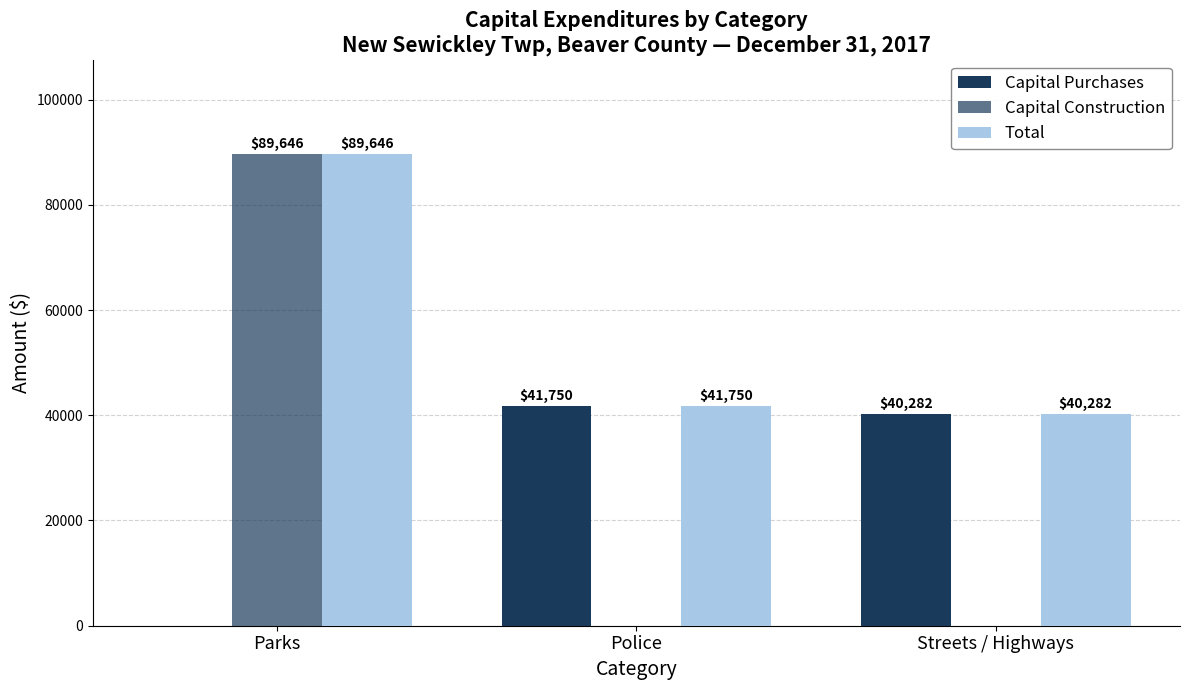

What is the average value of the Total series?

57226